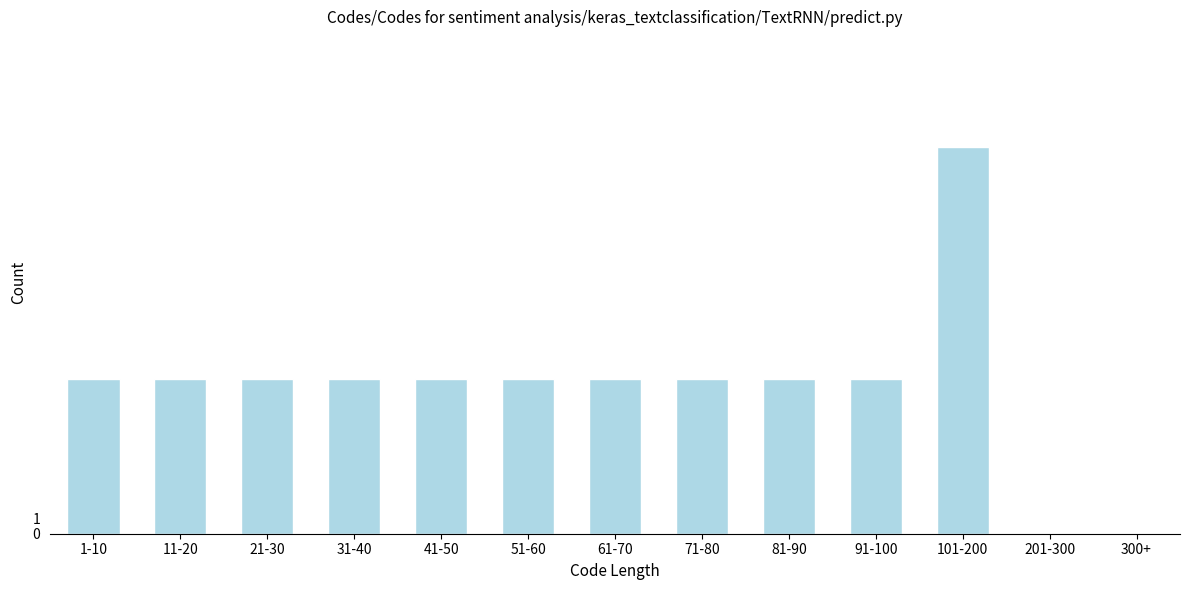

Reading left to right, list all the values displayed in this chart.

1-10=10	11-20=10	21-30=10	31-40=10	41-50=10	51-60=10	61-70=10	71-80=10	81-90=10	91-100=10	101-200=25	201-300=0	300+=0